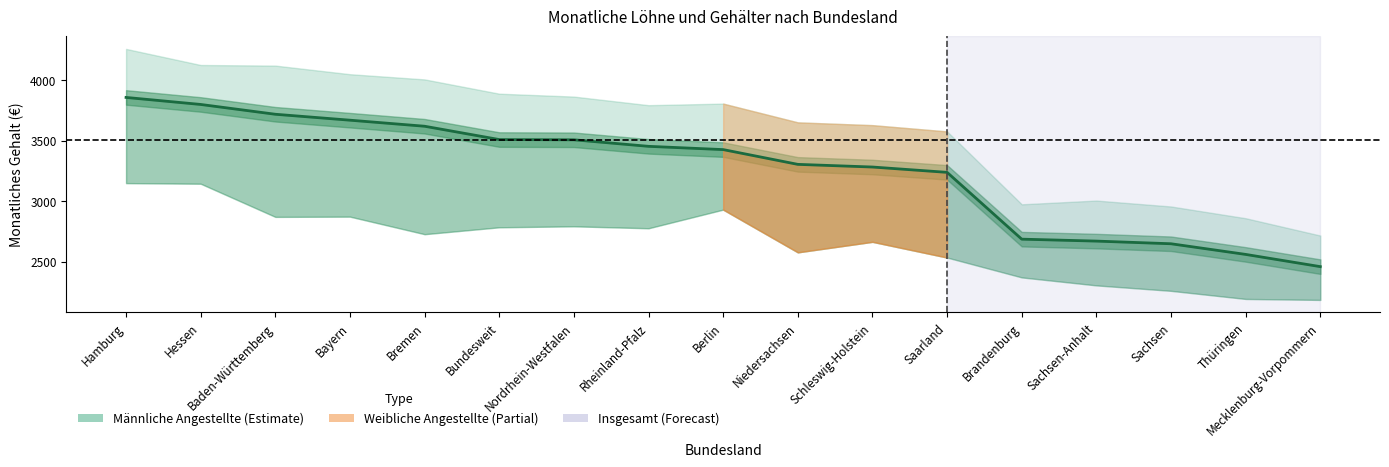

Reading right to left, what are all the values shown in this chart?

2460	2561	2649	2671	2687	3239	3283	3305	3427	3454	3508	3510	3620	3670	3719	3800	3858